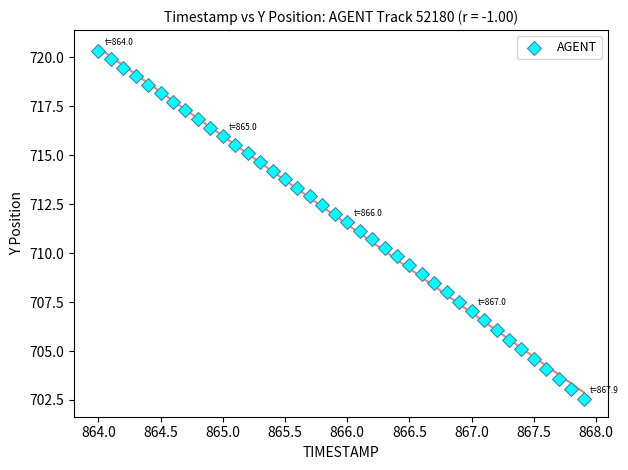

What is the range of X values (max minus min)?

3.9